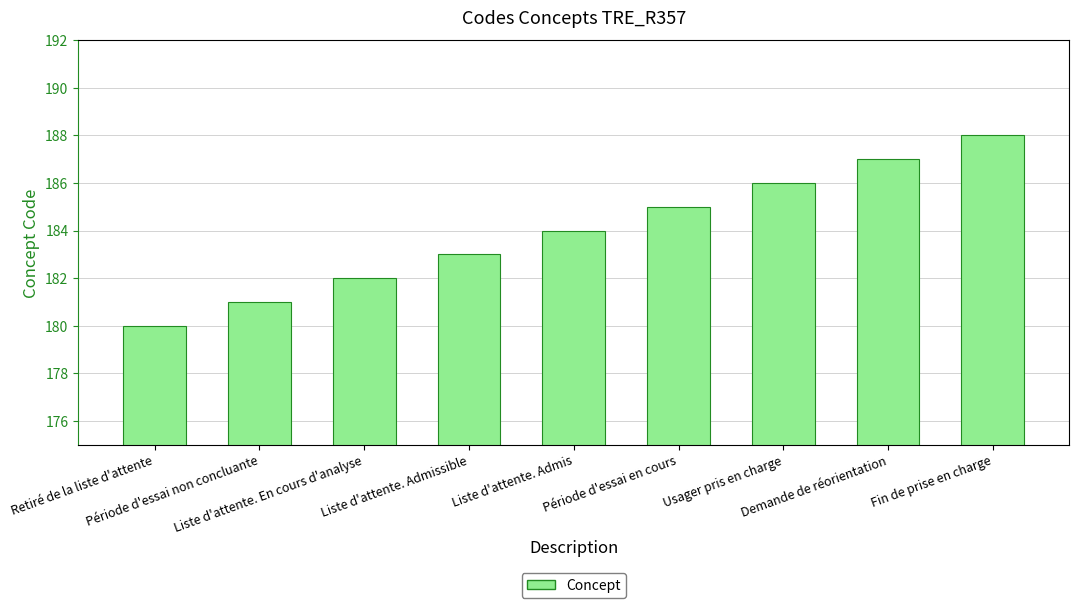

Rank the categories by value from lowest to highest.

Retiré de la liste d'attente, Période d'essai non concluante, Liste d'attente. En cours d'analyse, Liste d'attente. Admissible, Liste d'attente. Admis, Période d'essai en cours, Usager pris en charge, Demande de réorientation, Fin de prise en charge